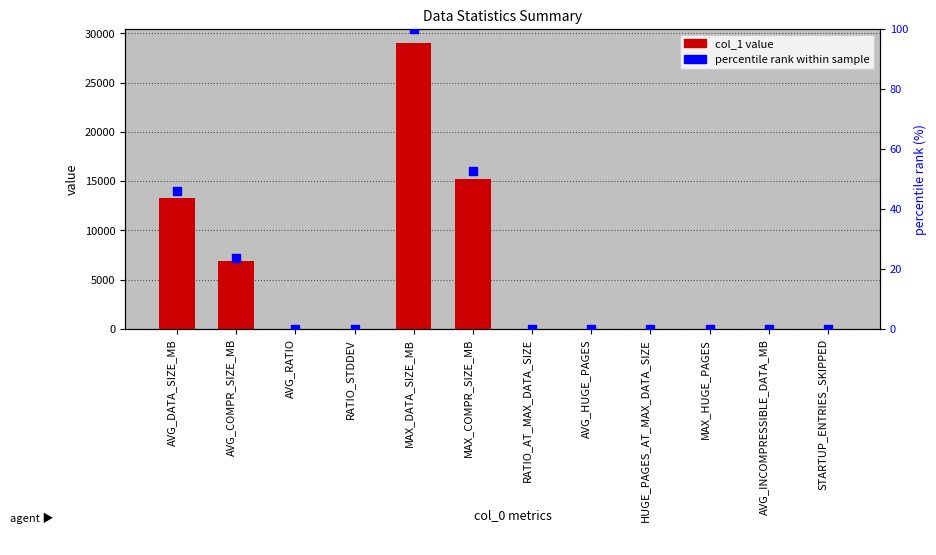

Which series has the largest total across all categories?

col_1 value